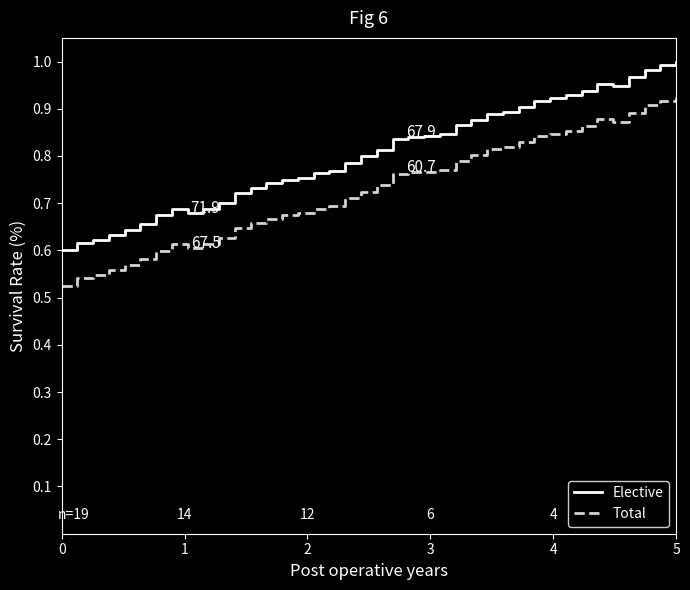

Which series has the largest total across all categories?

Elective